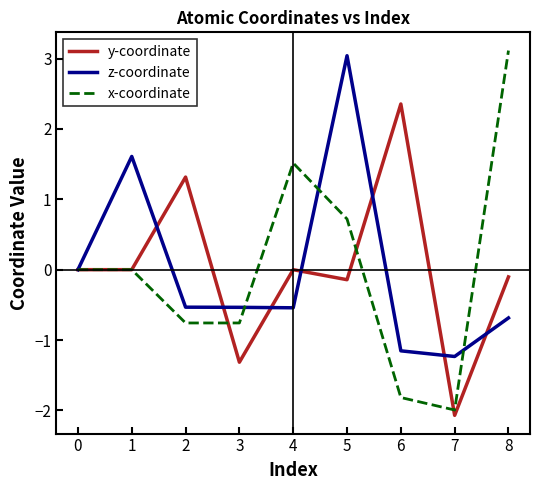

At 8, list the series in order from smallest to largest.

z-coordinate, y-coordinate, x-coordinate